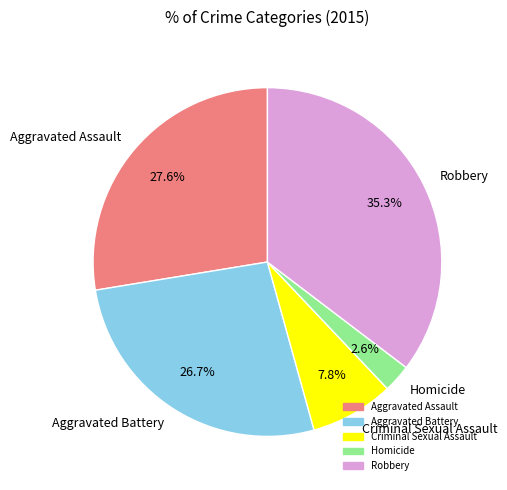

What is the ratio of the value at Aggravated Battery to the value at Robbery?

0.8